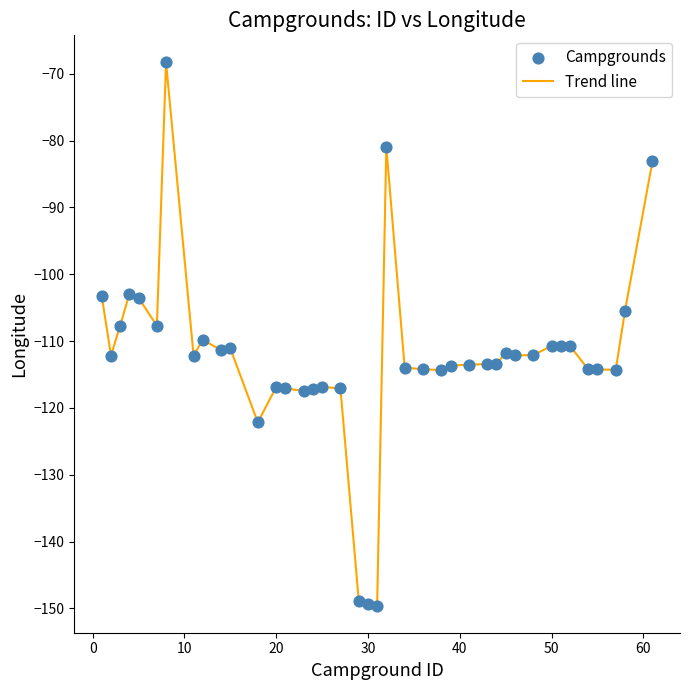

What is the smallest value displayed?

-149.6